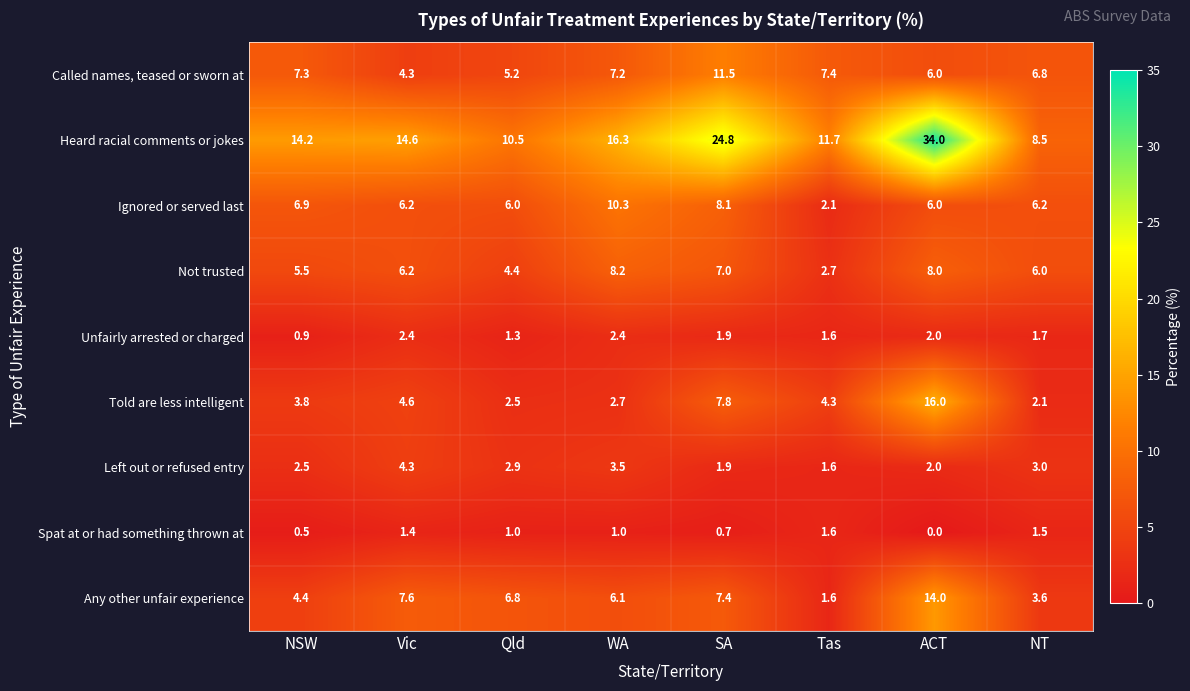

At which category is the sum across all series the highest?

ACT